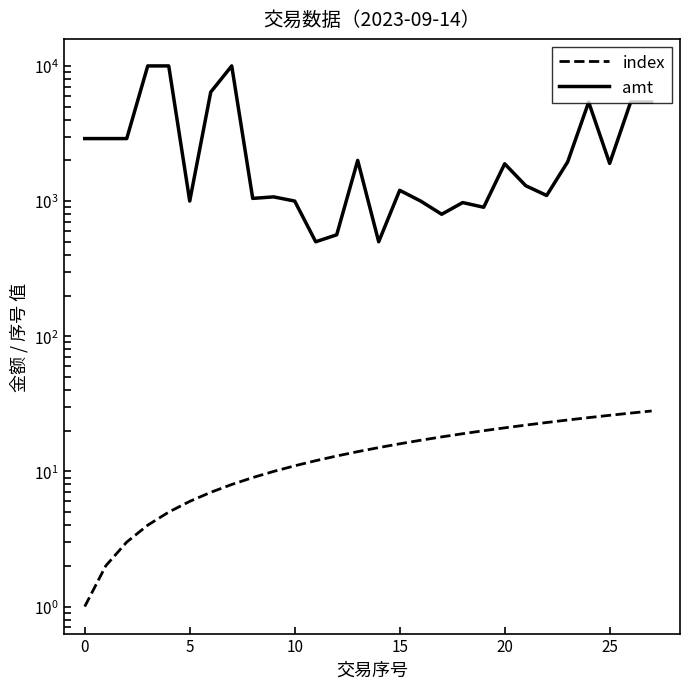

True or false: index and amt intersect in this chart.

False